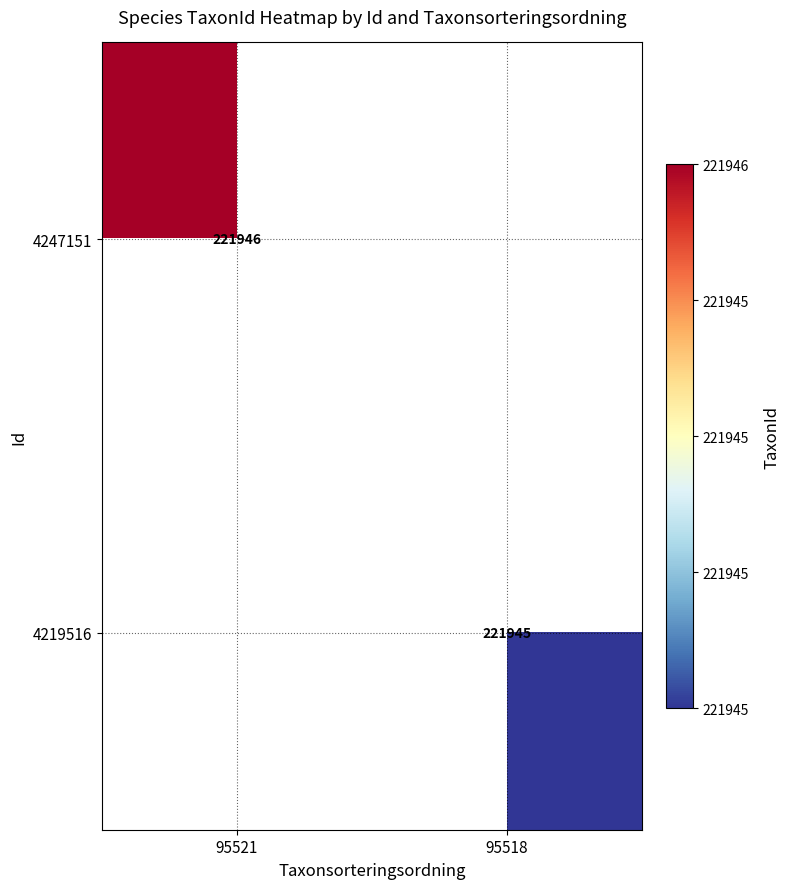

Is it true that 4247151 equals 221946 at 95521?

True